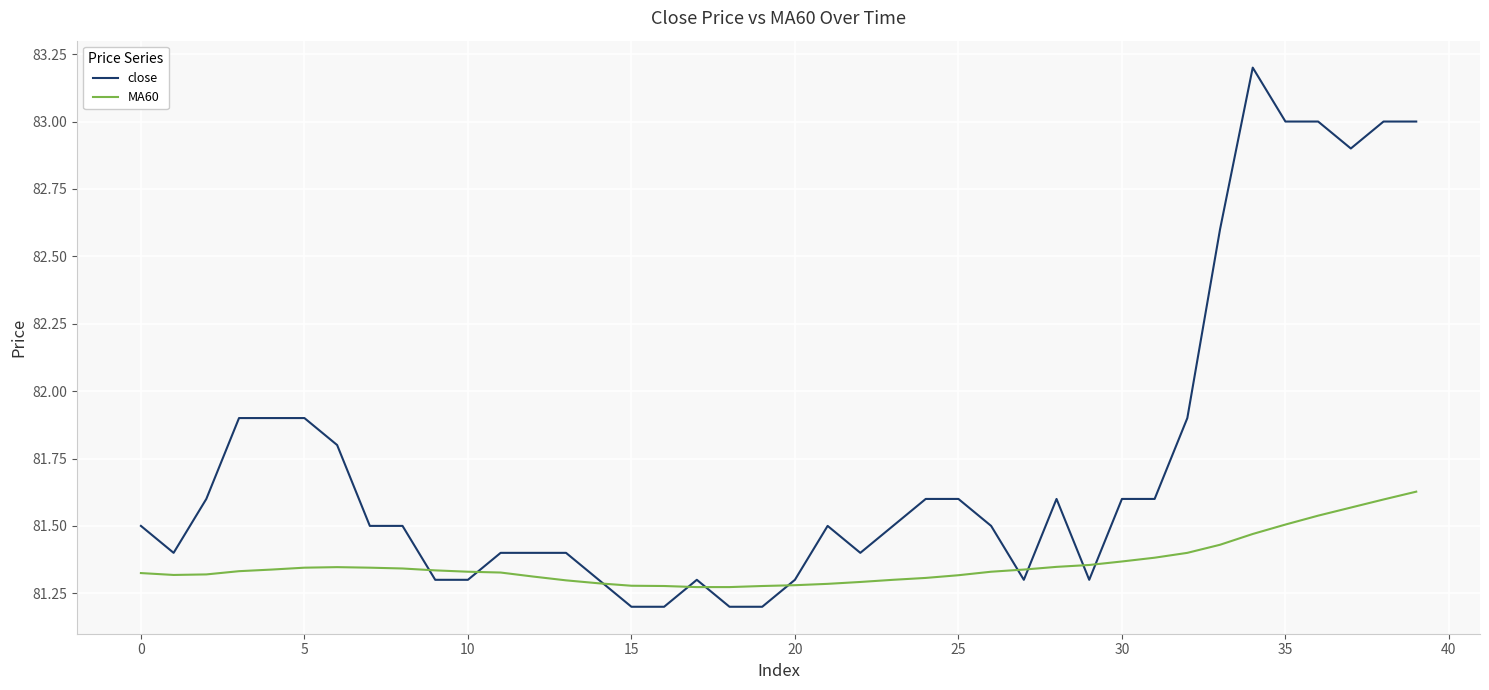

Count the MA60 values in the range 81 to 82.

40